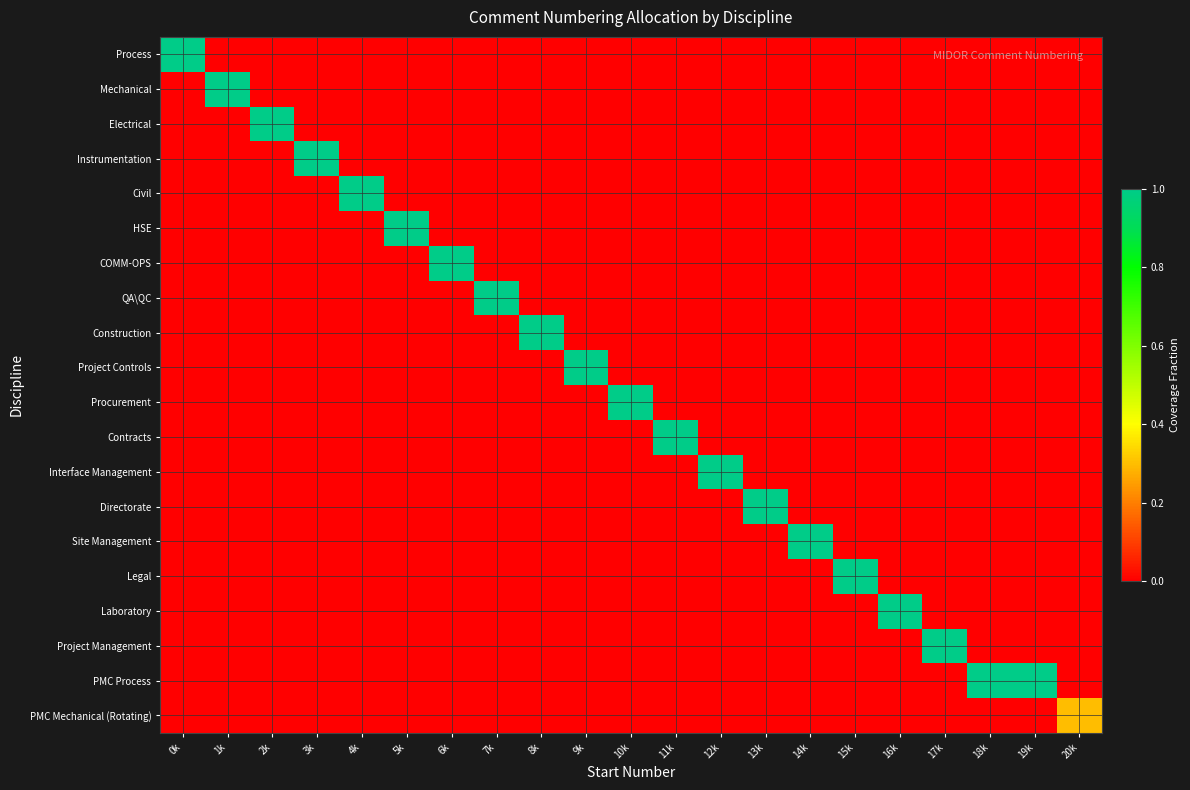

Reading right to left, transcribe all the data shown in this chart.

Process: 20k=0.0	19k=0.0	18k=0.0	17k=0.0	16k=0.0	15k=0.0	14k=0.0	13k=0.0	12k=0.0	11k=0.0	10k=0.0	9k=0.0	8k=0.0	7k=0.0	6k=0.0	5k=0.0	4k=0.0	3k=0.0	2k=0.0	1k=0.0	0k=1.0
Mechanical: 20k=0.0	19k=0.0	18k=0.0	17k=0.0	16k=0.0	15k=0.0	14k=0.0	13k=0.0	12k=0.0	11k=0.0	10k=0.0	9k=0.0	8k=0.0	7k=0.0	6k=0.0	5k=0.0	4k=0.0	3k=0.0	2k=0.0	1k=1.0	0k=0.0
Electrical: 20k=0.0	19k=0.0	18k=0.0	17k=0.0	16k=0.0	15k=0.0	14k=0.0	13k=0.0	12k=0.0	11k=0.0	10k=0.0	9k=0.0	8k=0.0	7k=0.0	6k=0.0	5k=0.0	4k=0.0	3k=0.0	2k=1.0	1k=0.0	0k=0.0
Instrumentation: 20k=0.0	19k=0.0	18k=0.0	17k=0.0	16k=0.0	15k=0.0	14k=0.0	13k=0.0	12k=0.0	11k=0.0	10k=0.0	9k=0.0	8k=0.0	7k=0.0	6k=0.0	5k=0.0	4k=0.0	3k=1.0	2k=0.0	1k=0.0	0k=0.0
Civil: 20k=0.0	19k=0.0	18k=0.0	17k=0.0	16k=0.0	15k=0.0	14k=0.0	13k=0.0	12k=0.0	11k=0.0	10k=0.0	9k=0.0	8k=0.0	7k=0.0	6k=0.0	5k=0.0	4k=1.0	3k=0.0	2k=0.0	1k=0.0	0k=0.0
HSE: 20k=0.0	19k=0.0	18k=0.0	17k=0.0	16k=0.0	15k=0.0	14k=0.0	13k=0.0	12k=0.0	11k=0.0	10k=0.0	9k=0.0	8k=0.0	7k=0.0	6k=0.0	5k=1.0	4k=0.0	3k=0.0	2k=0.0	1k=0.0	0k=0.0
COMM-OPS: 20k=0.0	19k=0.0	18k=0.0	17k=0.0	16k=0.0	15k=0.0	14k=0.0	13k=0.0	12k=0.0	11k=0.0	10k=0.0	9k=0.0	8k=0.0	7k=0.0	6k=1.0	5k=0.0	4k=0.0	3k=0.0	2k=0.0	1k=0.0	0k=0.0
QA\QC: 20k=0.0	19k=0.0	18k=0.0	17k=0.0	16k=0.0	15k=0.0	14k=0.0	13k=0.0	12k=0.0	11k=0.0	10k=0.0	9k=0.0	8k=0.0	7k=1.0	6k=0.0	5k=0.0	4k=0.0	3k=0.0	2k=0.0	1k=0.0	0k=0.0
Construction: 20k=0.0	19k=0.0	18k=0.0	17k=0.0	16k=0.0	15k=0.0	14k=0.0	13k=0.0	12k=0.0	11k=0.0	10k=0.0	9k=0.0	8k=1.0	7k=0.0	6k=0.0	5k=0.0	4k=0.0	3k=0.0	2k=0.0	1k=0.0	0k=0.0
Project Controls: 20k=0.0	19k=0.0	18k=0.0	17k=0.0	16k=0.0	15k=0.0	14k=0.0	13k=0.0	12k=0.0	11k=0.0	10k=0.0	9k=1.0	8k=0.0	7k=0.0	6k=0.0	5k=0.0	4k=0.0	3k=0.0	2k=0.0	1k=0.0	0k=0.0
Procurement: 20k=0.0	19k=0.0	18k=0.0	17k=0.0	16k=0.0	15k=0.0	14k=0.0	13k=0.0	12k=0.0	11k=0.0	10k=1.0	9k=0.0	8k=0.0	7k=0.0	6k=0.0	5k=0.0	4k=0.0	3k=0.0	2k=0.0	1k=0.0	0k=0.0
Contracts: 20k=0.0	19k=0.0	18k=0.0	17k=0.0	16k=0.0	15k=0.0	14k=0.0	13k=0.0	12k=0.0	11k=1.0	10k=0.0	9k=0.0	8k=0.0	7k=0.0	6k=0.0	5k=0.0	4k=0.0	3k=0.0	2k=0.0	1k=0.0	0k=0.0
Interface Management: 20k=0.0	19k=0.0	18k=0.0	17k=0.0	16k=0.0	15k=0.0	14k=0.0	13k=0.0	12k=1.0	11k=0.0	10k=0.0	9k=0.0	8k=0.0	7k=0.0	6k=0.0	5k=0.0	4k=0.0	3k=0.0	2k=0.0	1k=0.0	0k=0.0
Directorate: 20k=0.0	19k=0.0	18k=0.0	17k=0.0	16k=0.0	15k=0.0	14k=0.0	13k=1.0	12k=0.0	11k=0.0	10k=0.0	9k=0.0	8k=0.0	7k=0.0	6k=0.0	5k=0.0	4k=0.0	3k=0.0	2k=0.0	1k=0.0	0k=0.0
Site Management: 20k=0.0	19k=0.0	18k=0.0	17k=0.0	16k=0.0	15k=0.0	14k=1.0	13k=0.0	12k=0.0	11k=0.0	10k=0.0	9k=0.0	8k=0.0	7k=0.0	6k=0.0	5k=0.0	4k=0.0	3k=0.0	2k=0.0	1k=0.0	0k=0.0
Legal: 20k=0.0	19k=0.0	18k=0.0	17k=0.0	16k=0.0	15k=1.0	14k=0.0	13k=0.0	12k=0.0	11k=0.0	10k=0.0	9k=0.0	8k=0.0	7k=0.0	6k=0.0	5k=0.0	4k=0.0	3k=0.0	2k=0.0	1k=0.0	0k=0.0
Laboratory: 20k=0.0	19k=0.0	18k=0.0	17k=0.0	16k=1.0	15k=0.0	14k=0.0	13k=0.0	12k=0.0	11k=0.0	10k=0.0	9k=0.0	8k=0.0	7k=0.0	6k=0.0	5k=0.0	4k=0.0	3k=0.0	2k=0.0	1k=0.0	0k=0.0
Project Management: 20k=0.0	19k=0.0	18k=0.0	17k=1.0	16k=0.0	15k=0.0	14k=0.0	13k=0.0	12k=0.0	11k=0.0	10k=0.0	9k=0.0	8k=0.0	7k=0.0	6k=0.0	5k=0.0	4k=0.0	3k=0.0	2k=0.0	1k=0.0	0k=0.0
PMC Process: 20k=0.0	19k=1.0	18k=1.0	17k=0.0	16k=0.0	15k=0.0	14k=0.0	13k=0.0	12k=0.0	11k=0.0	10k=0.0	9k=0.0	8k=0.0	7k=0.0	6k=0.0	5k=0.0	4k=0.0	3k=0.0	2k=0.0	1k=0.0	0k=0.0
PMC Mechanical (Rotating): 20k=0.3	19k=0.0	18k=0.0	17k=0.0	16k=0.0	15k=0.0	14k=0.0	13k=0.0	12k=0.0	11k=0.0	10k=0.0	9k=0.0	8k=0.0	7k=0.0	6k=0.0	5k=0.0	4k=0.0	3k=0.0	2k=0.0	1k=0.0	0k=0.0